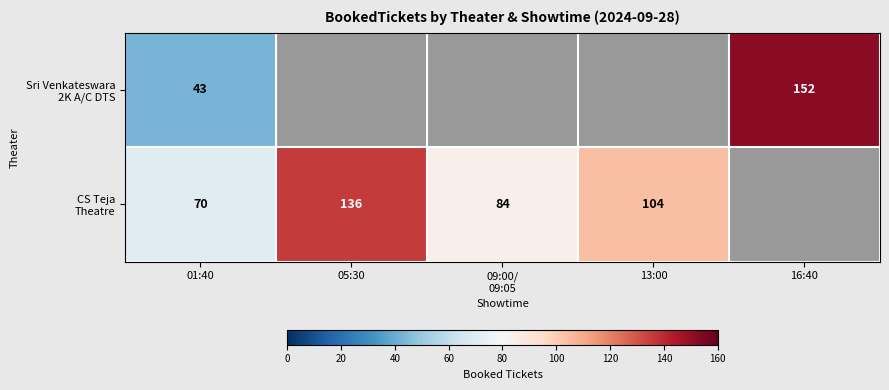

Between 16:40 and 13:00, which is larger?

16:40